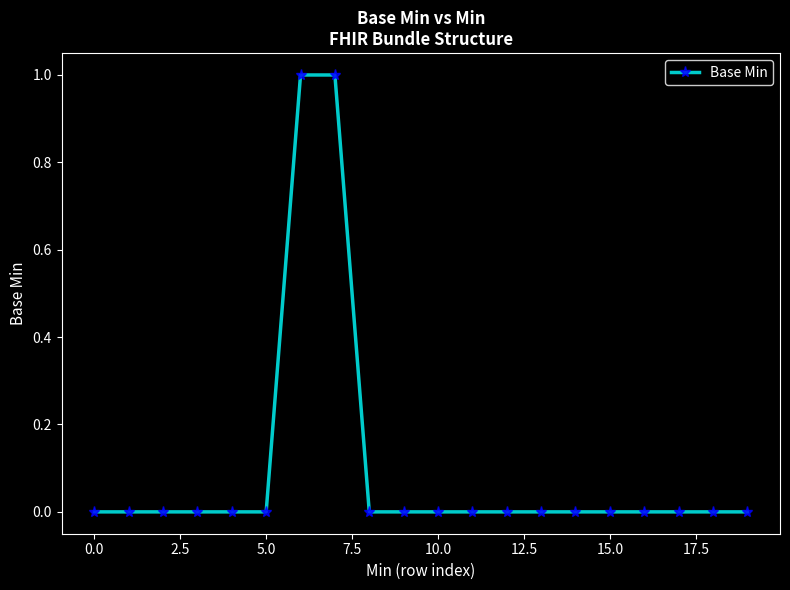

Does the chart display data point markers on the line(s)?

Yes